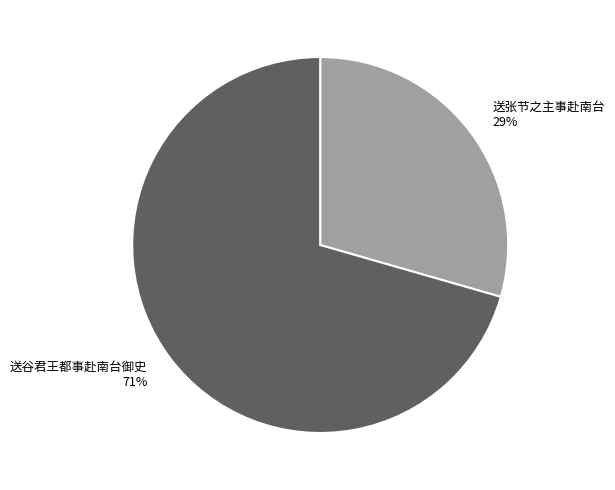

Which slice represents more than half of the pie?

送谷君王都事赴南台御史